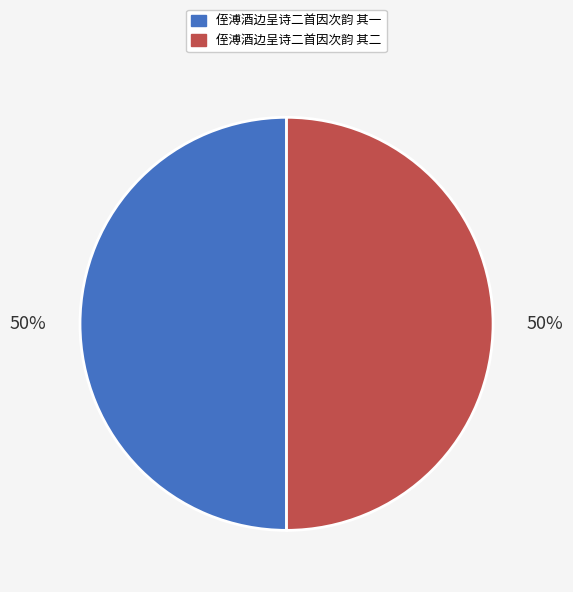

Do 侄溥酒边呈诗二首因次韵 其二 and 侄溥酒边呈诗二首因次韵 其一 together represent more than half of the pie?

Yes